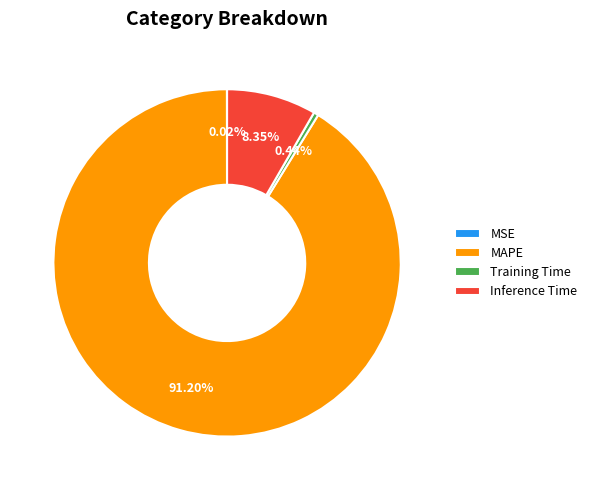

What is the largest slice in the pie chart?

MAPE